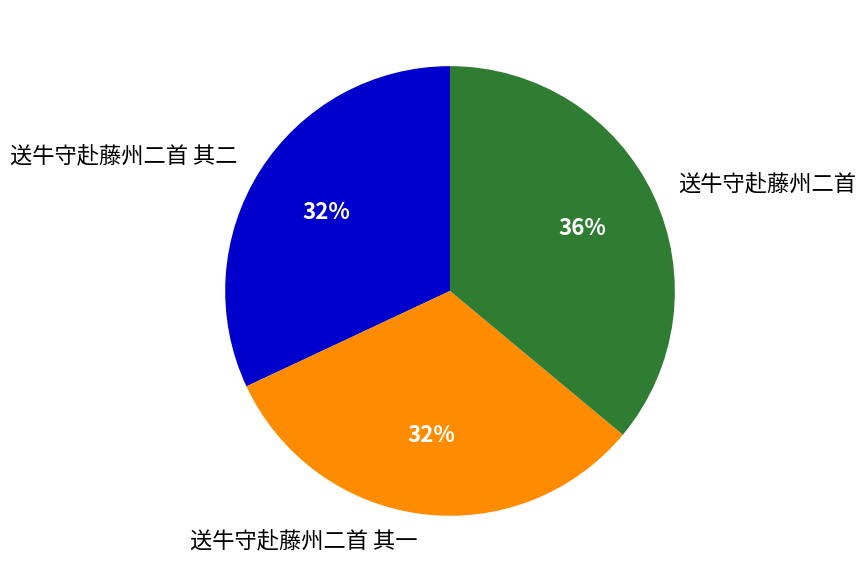

Does 送牛守赴藤州二首 其二 account for over 50% of the chart?

No